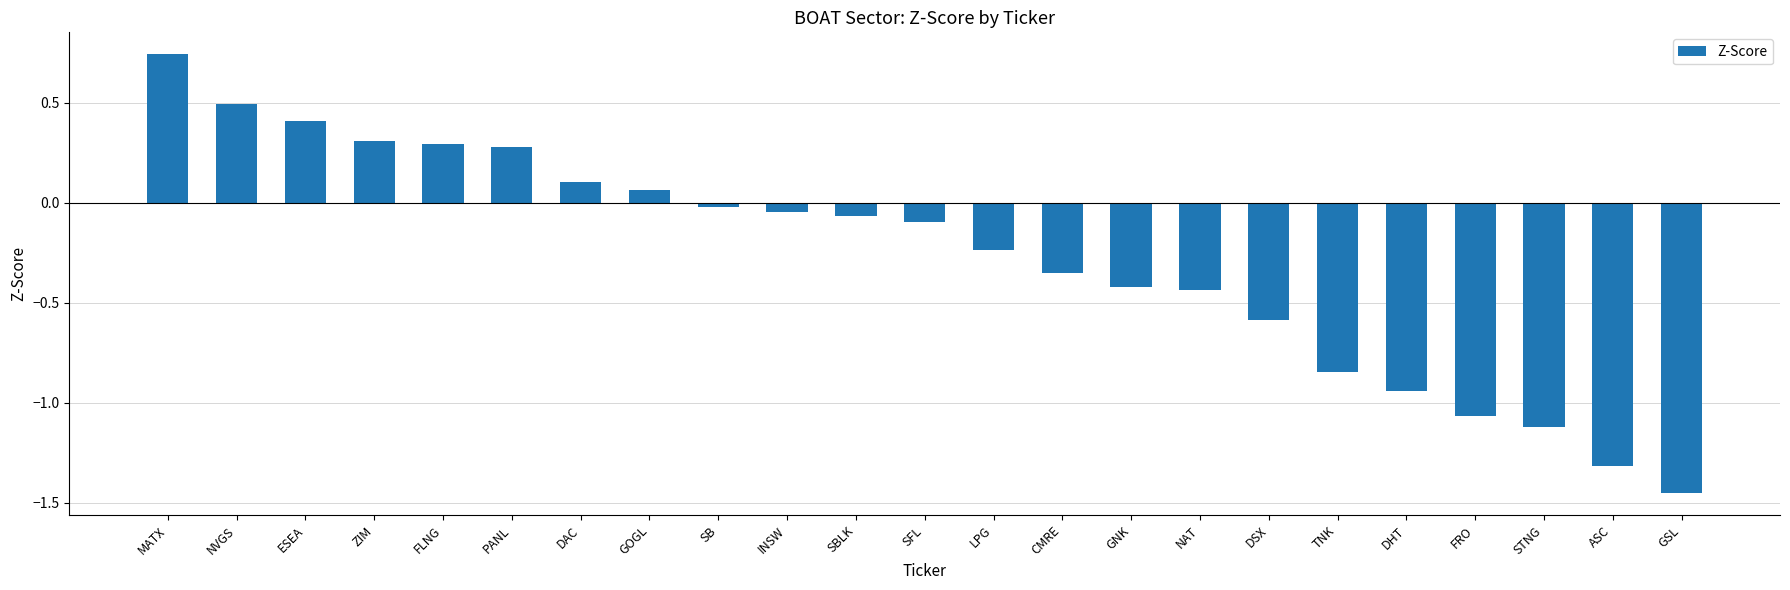

The value at DAC is 0.2. True or false?

False